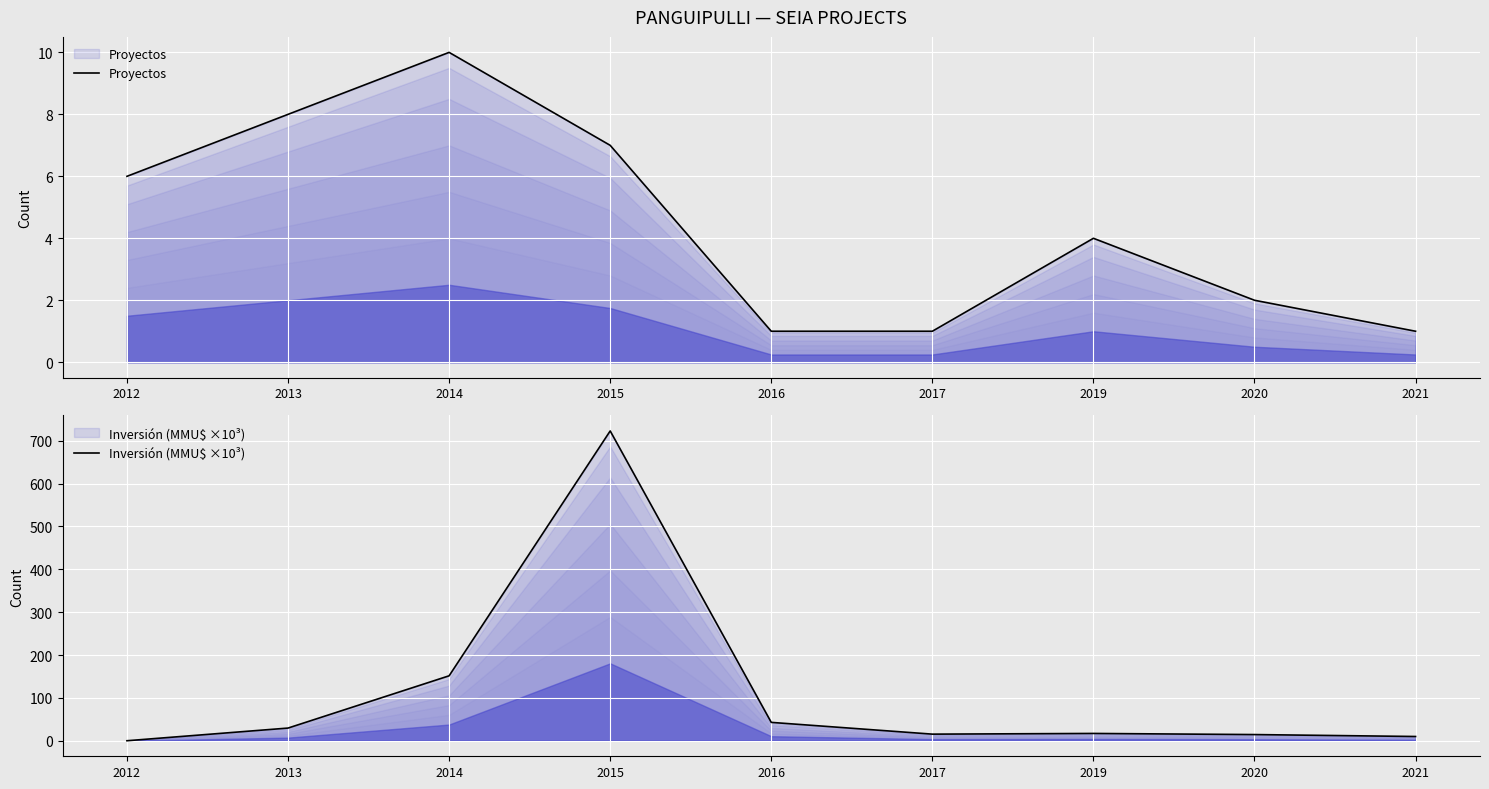

How many data points does each series have?

9